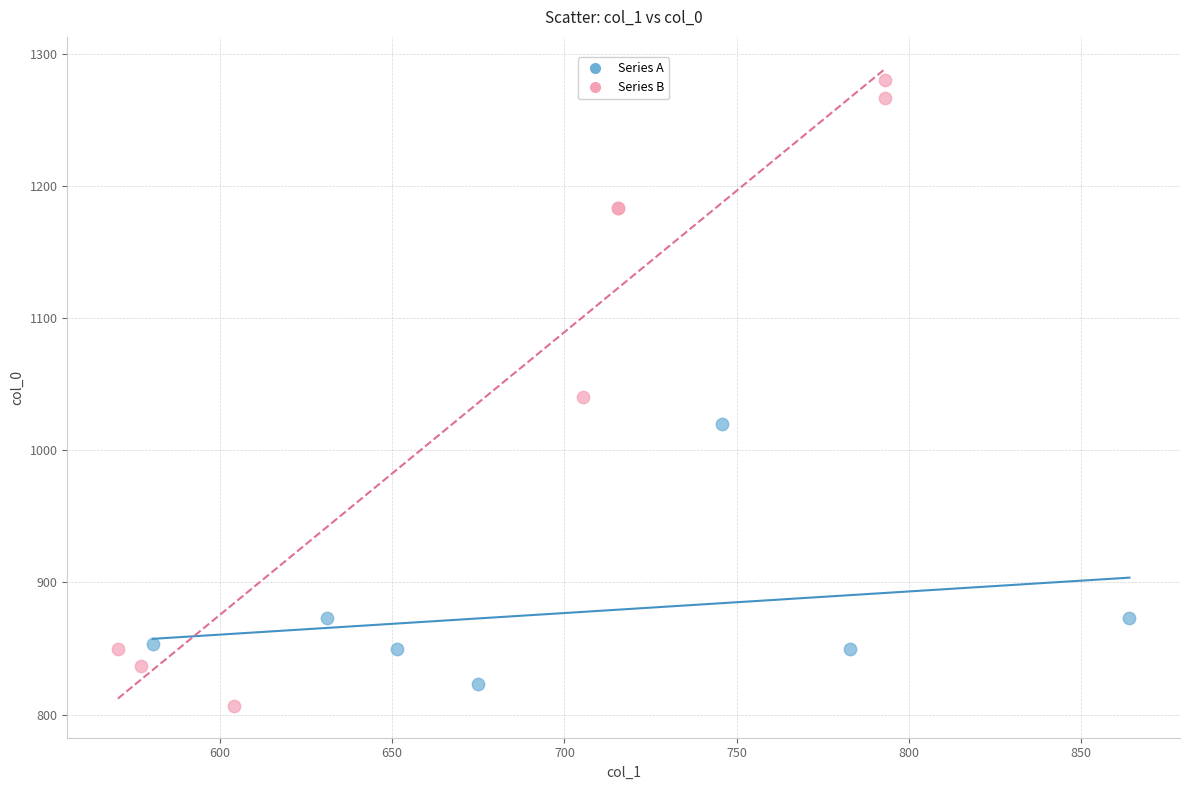

Which series contains the highest Y value?

Series B